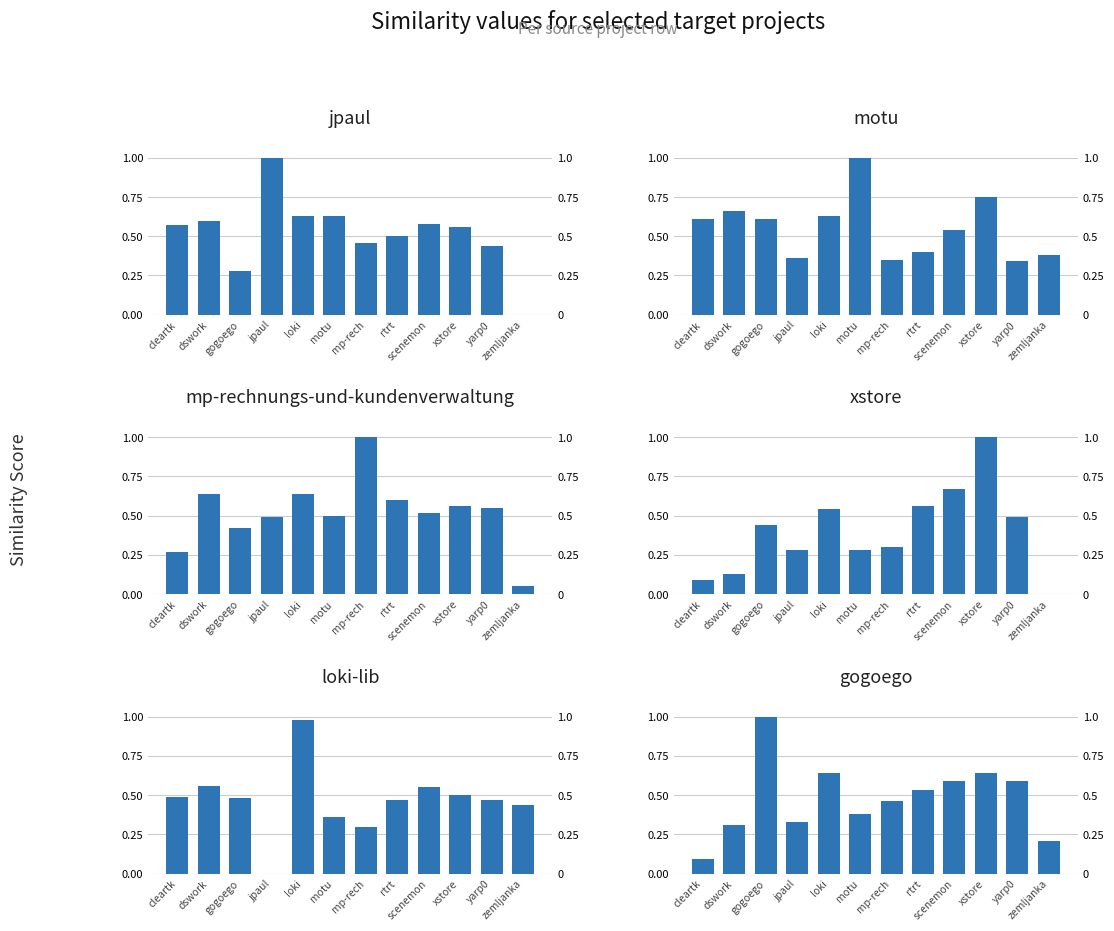

The gogoego.csv series shows 1.0 at xstore. True or false?

False